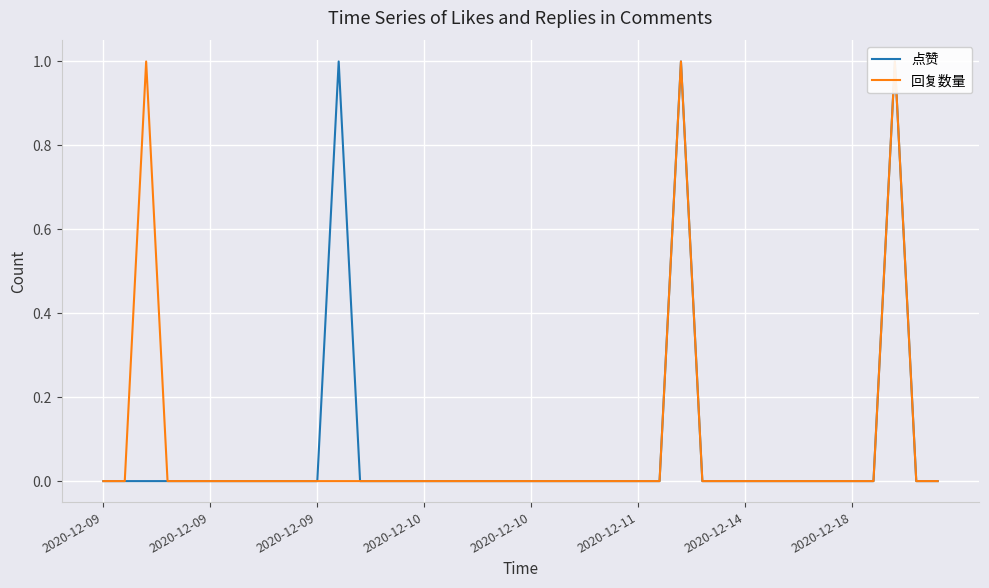

Reading left to right, what are all the values shown in this chart?

点赞: 0	0	0	0	0	0	0	0	0	0	0	1	0	0	0	0	0	0	0	0	0	0	0	0	0	0	0	1	0	0	0	0	0	0	0	0	0	1	0	0
回复数量: 0	0	1	0	0	0	0	0	0	0	0	0	0	0	0	0	0	0	0	0	0	0	0	0	0	0	0	1	0	0	0	0	0	0	0	0	0	1	0	0